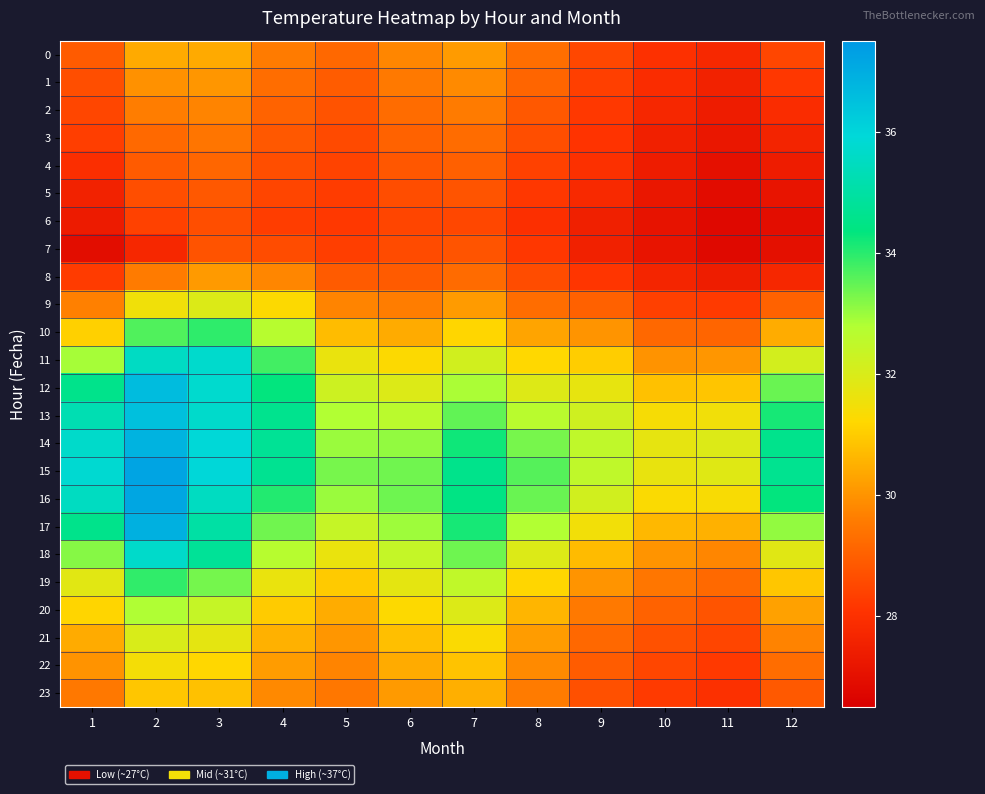

At 5, list the series in order from largest to smallest.

15, 16, 14, 13, 17, 12, 18, 11, 19, 10, 20, 21, 9, 22, 23, 0, 1, 8, 2, 3, 4, 7, 5, 6